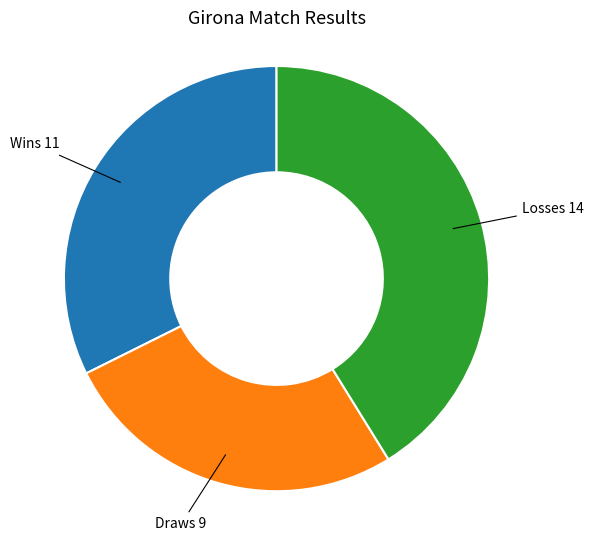

Does Wins represent more than half of the total?

No